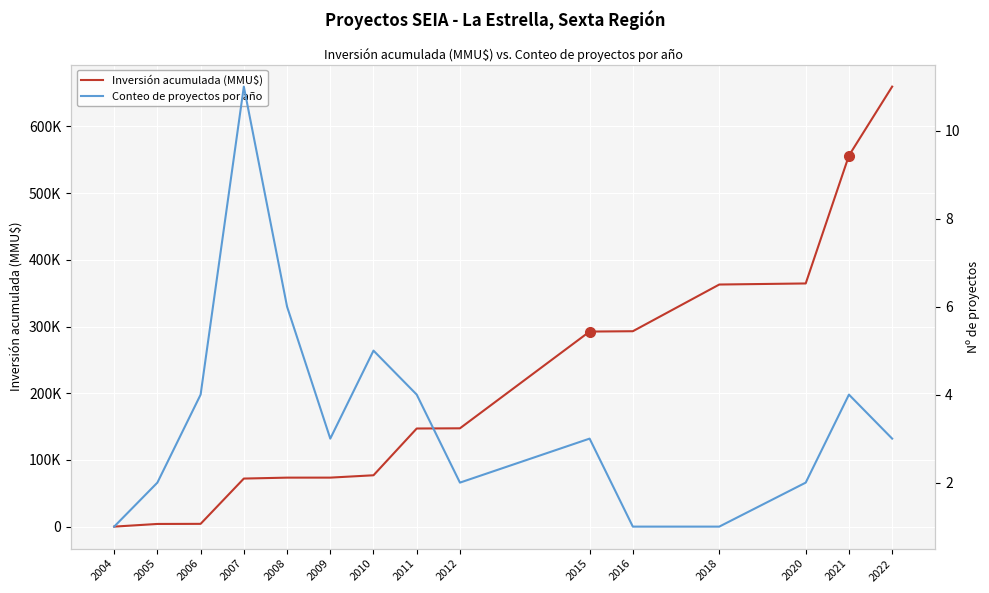

How many data points does each series have?

15